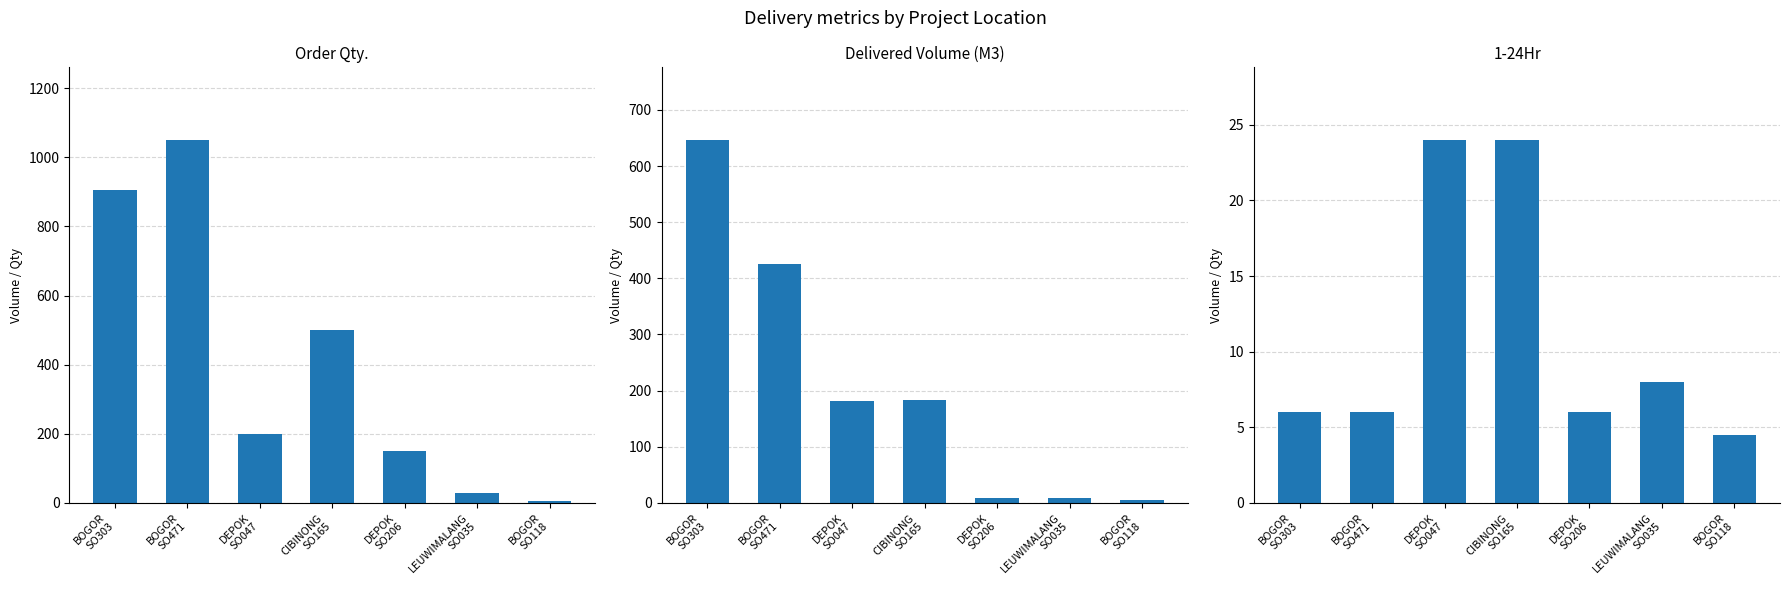

How many values in the Order Qty. series are below 200?

3